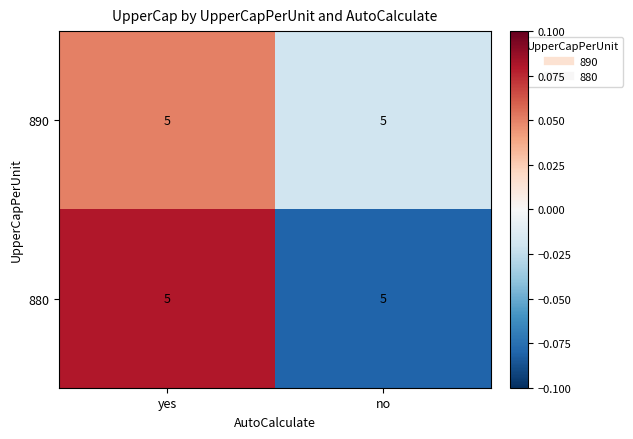

The value of 890 at yes is 0.1. True or false?

True